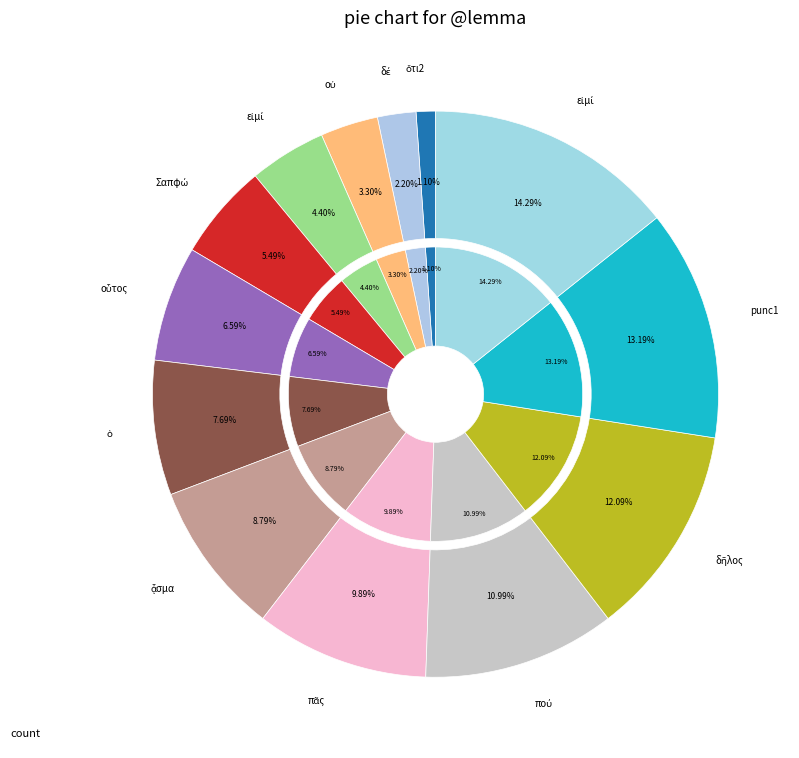

Count the number of slices in the pie.

13